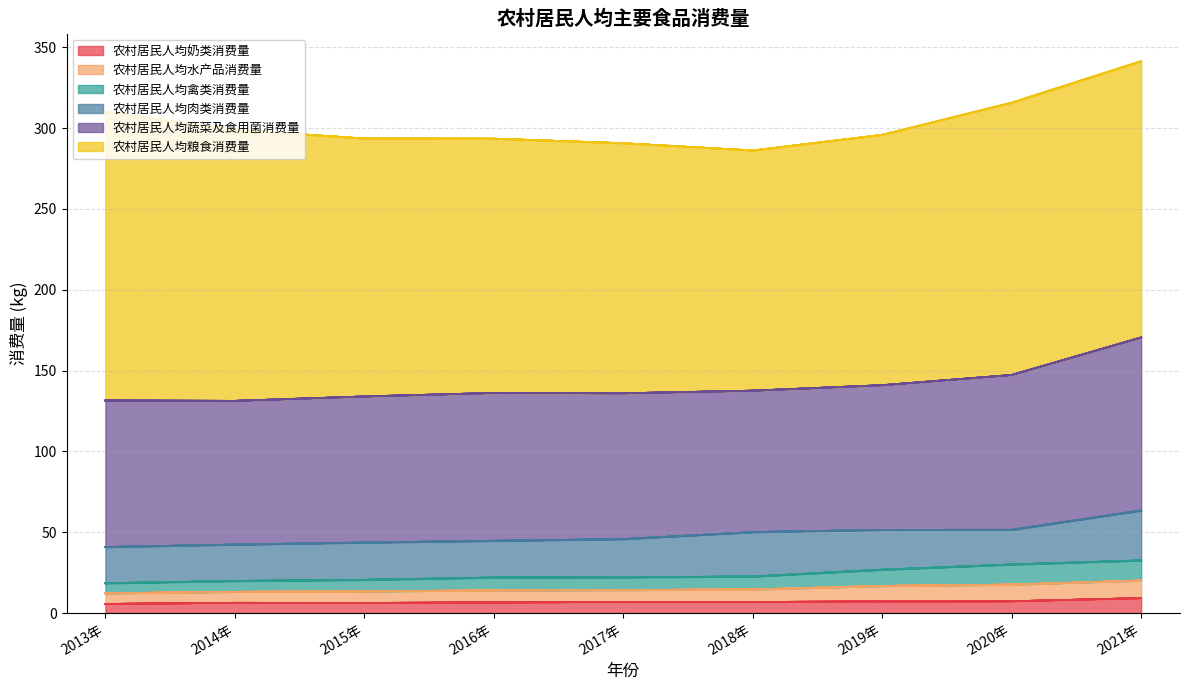

The value of 农村居民人均奶类消费量 at 2019年 is 7.3. True or false?

True